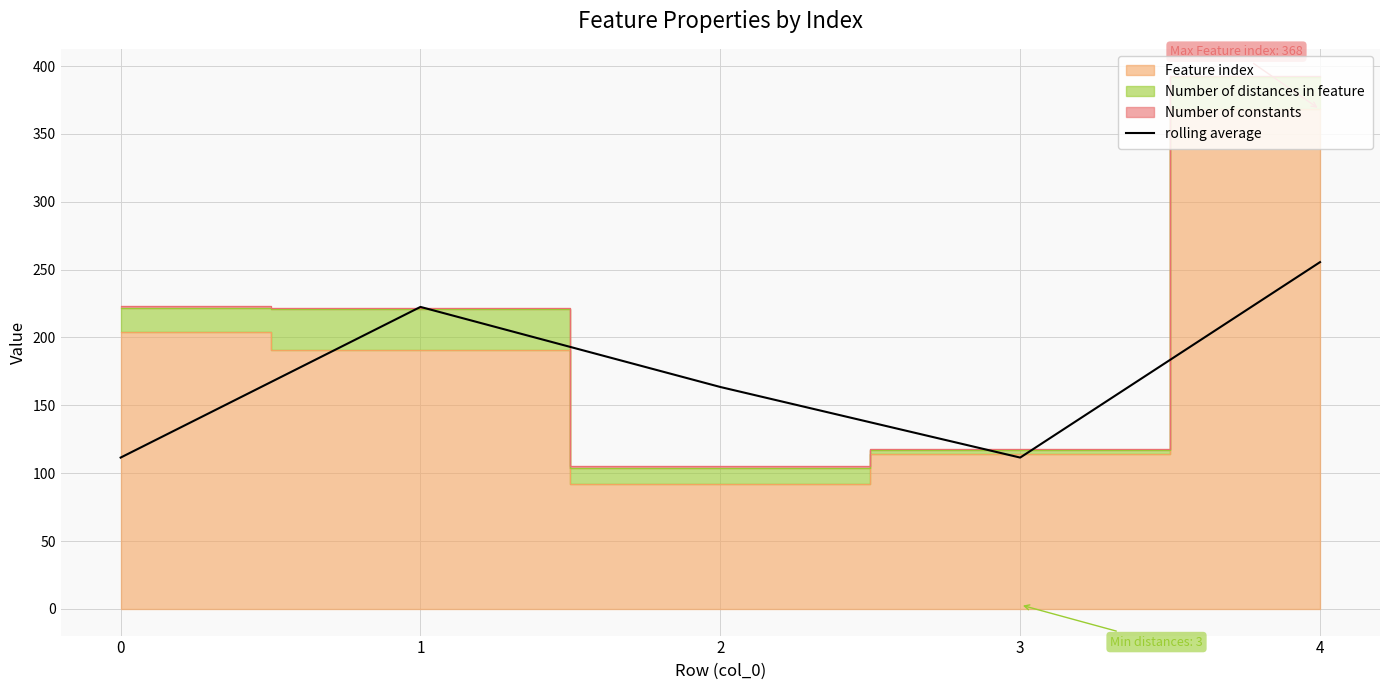

Where is the first local maximum?

1